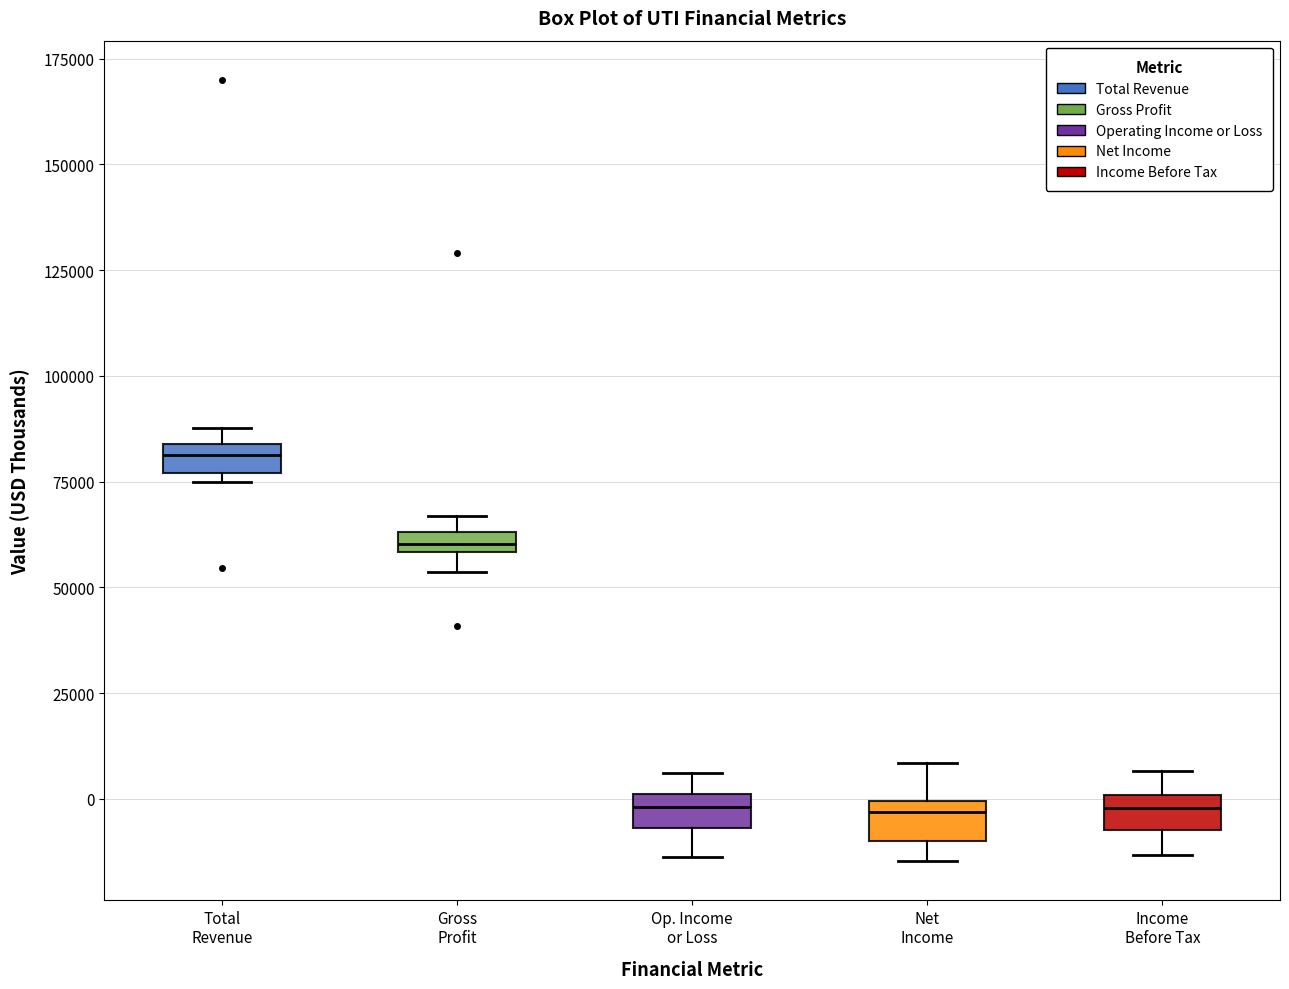

Which box has the highest median line?

Total Revenue